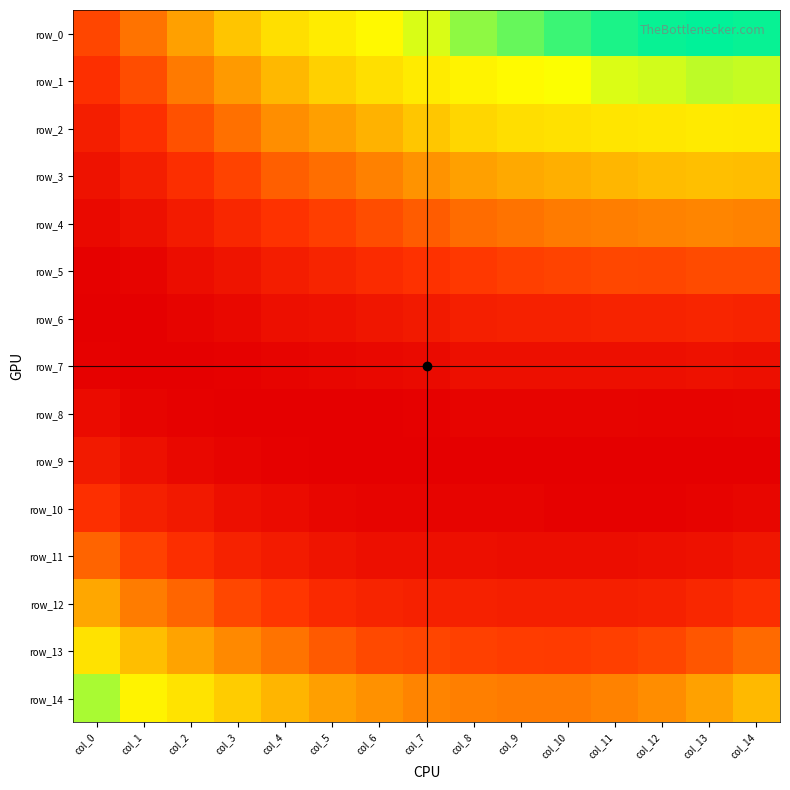

What is the total value across all series at col_10?

0.4